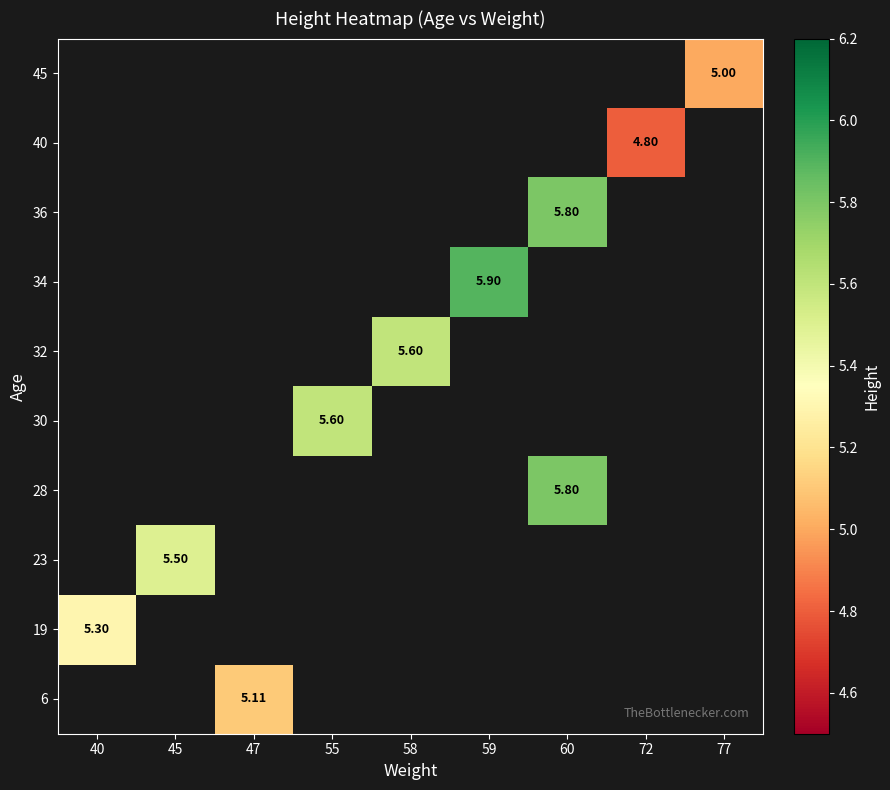

The row_6 series shows 9.2 at 59. True or false?

False